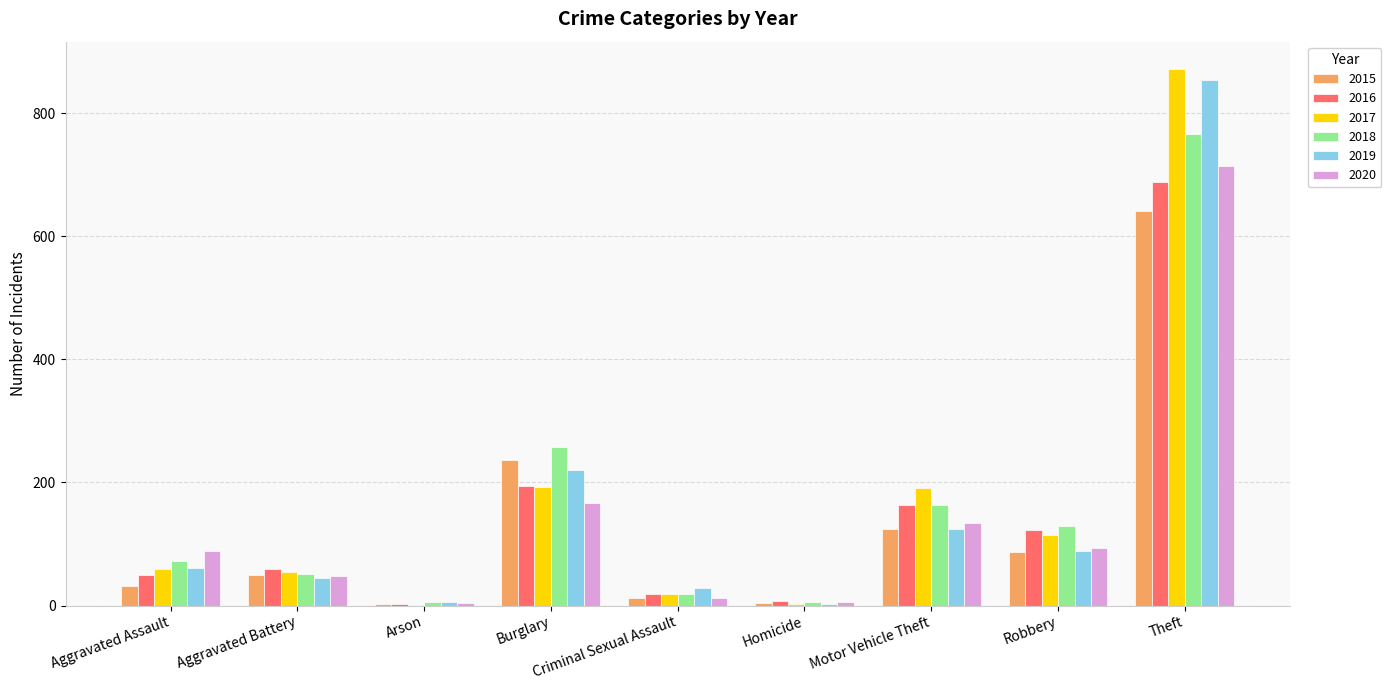

True or false: 2015 has a value of 4 at Homicide.

True